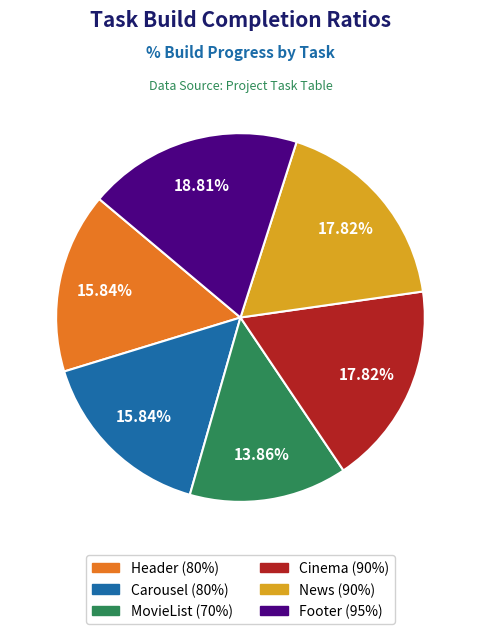

Which slice is the largest?

Footer